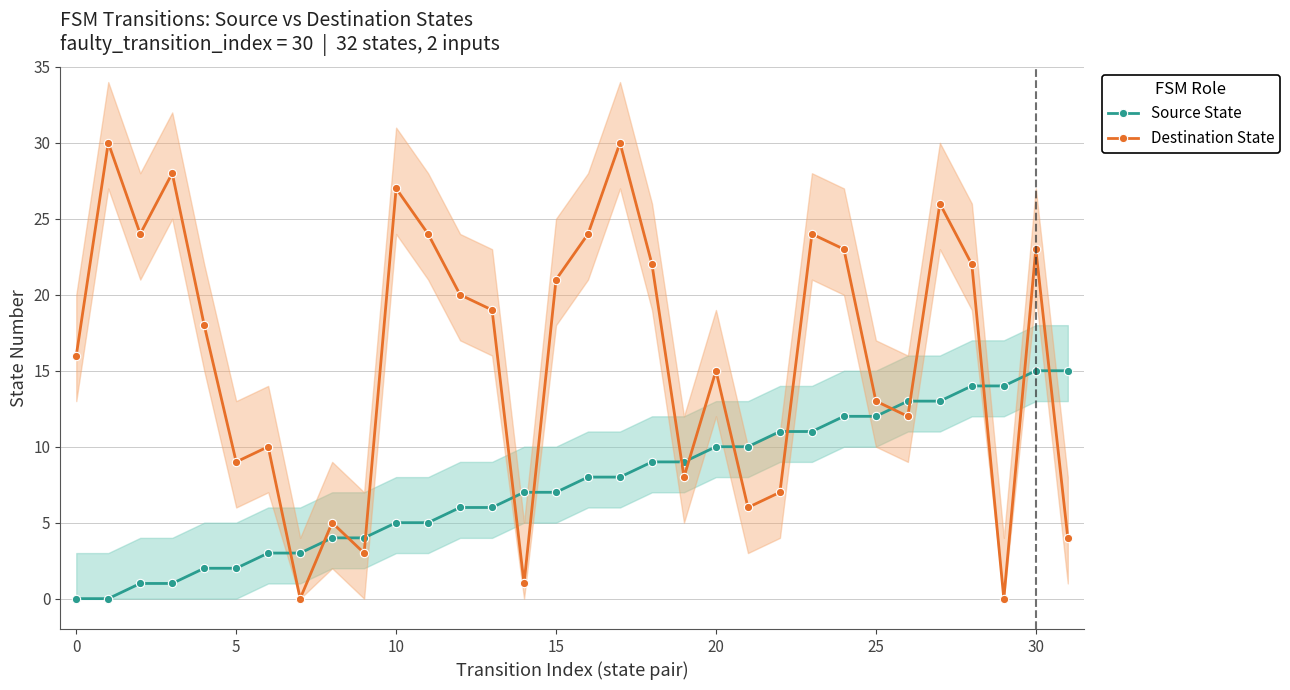

True or false: Destination State has a value of 9 at 15.

False